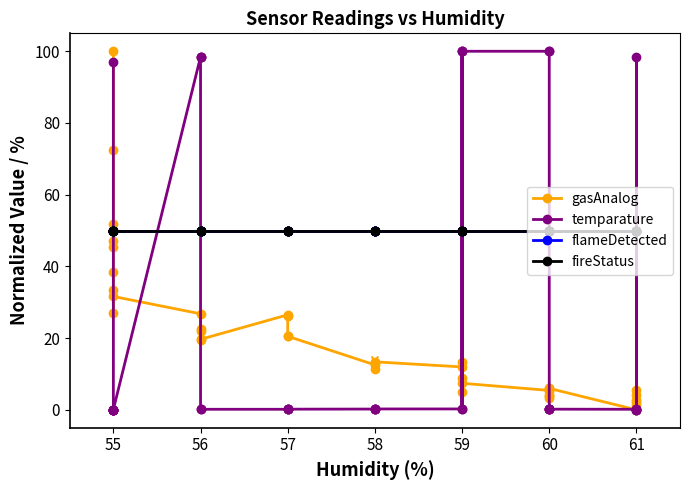

What is the sum of the flameDetected values at 60 and 57?

100.0